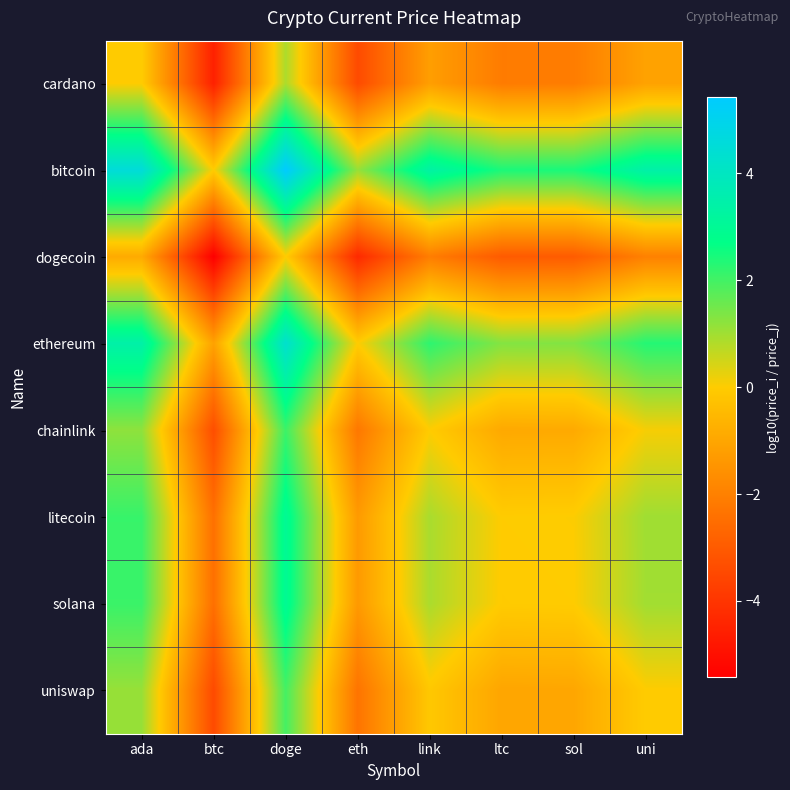

Reading left to right, extract all data points from this chart.

cardano: ada=0.0	btc=-4.5	doge=0.9	eth=-3.4	link=-1.2	ltc=-2.1	sol=-2.1	uni=-1.1
bitcoin: ada=4.5	btc=0.0	doge=5.4	eth=1.1	link=3.3	ltc=2.4	sol=2.4	uni=3.4
dogecoin: ada=-0.9	btc=-5.4	doge=0.0	eth=-4.3	link=-2.1	ltc=-3.0	sol=-3.0	uni=-2.0
ethereum: ada=3.4	btc=-1.1	doge=4.3	eth=0.0	link=2.2	ltc=1.3	sol=1.3	uni=2.3
chainlink: ada=1.2	btc=-3.3	doge=2.1	eth=-2.2	link=0.0	ltc=-0.9	sol=-0.9	uni=0.1
litecoin: ada=2.1	btc=-2.4	doge=3.0	eth=-1.3	link=0.9	ltc=0.0	sol=0.0	uni=1.0
solana: ada=2.1	btc=-2.4	doge=3.0	eth=-1.3	link=0.9	ltc=-0.0	sol=0.0	uni=1.0
uniswap: ada=1.1	btc=-3.4	doge=2.0	eth=-2.3	link=-0.1	ltc=-1.0	sol=-1.0	uni=0.0